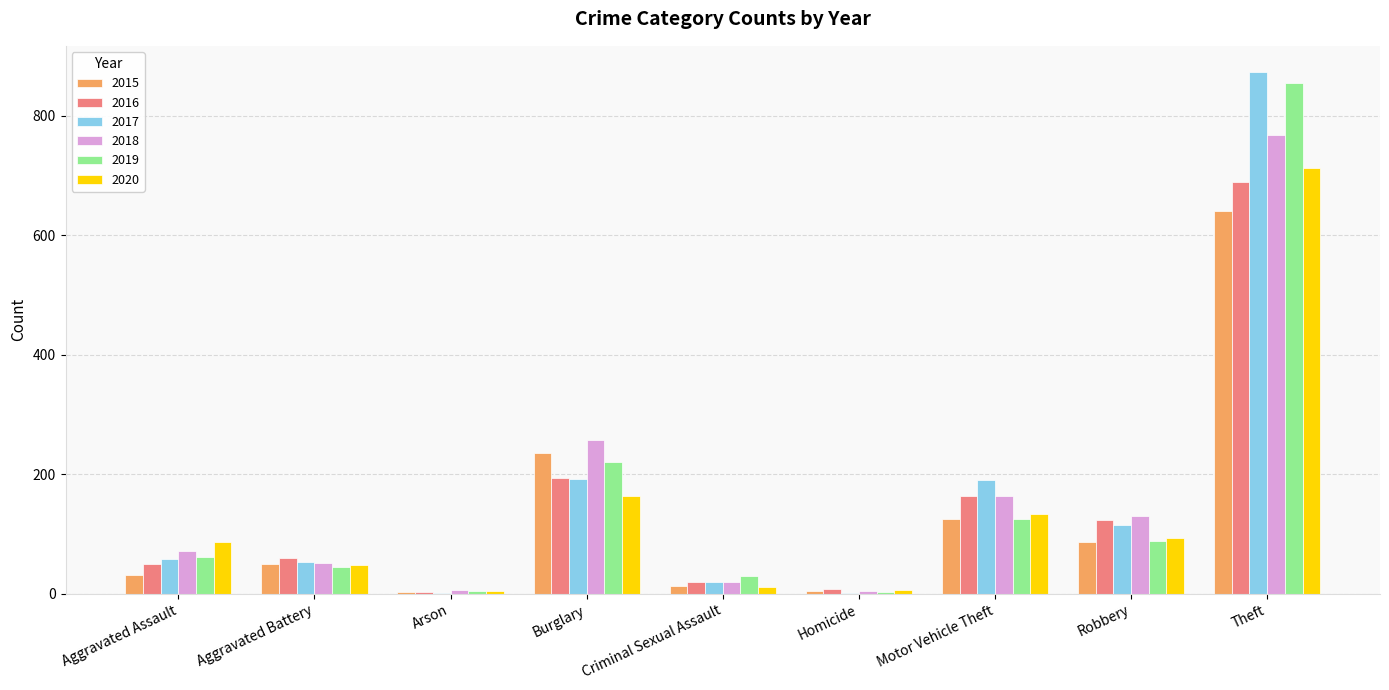

What is the sum of all 2016 values?

1310